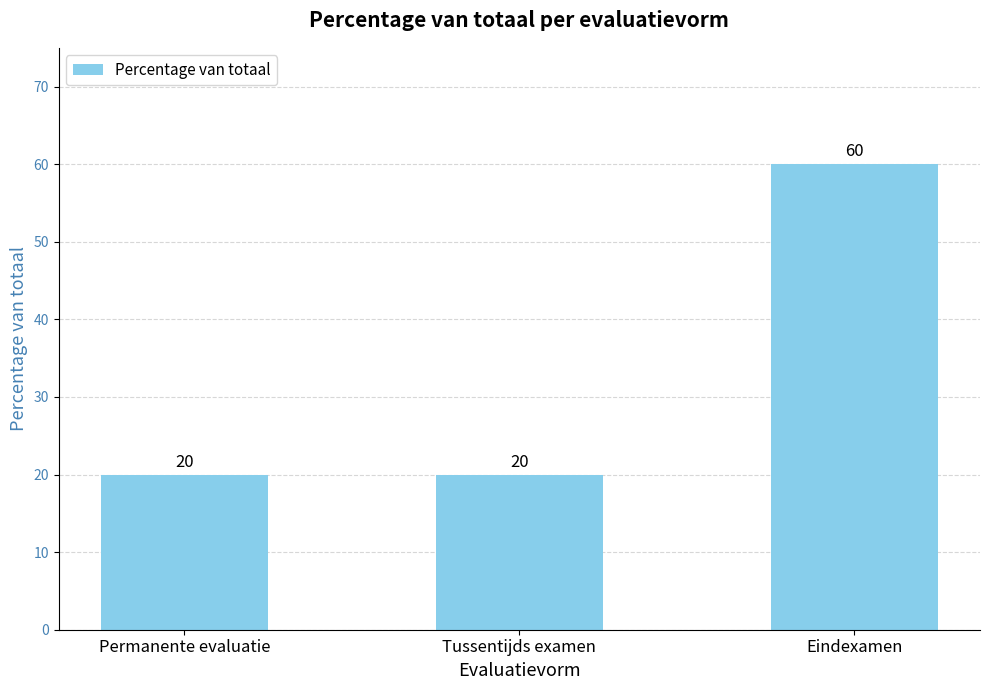

What is the greatest value displayed?

60